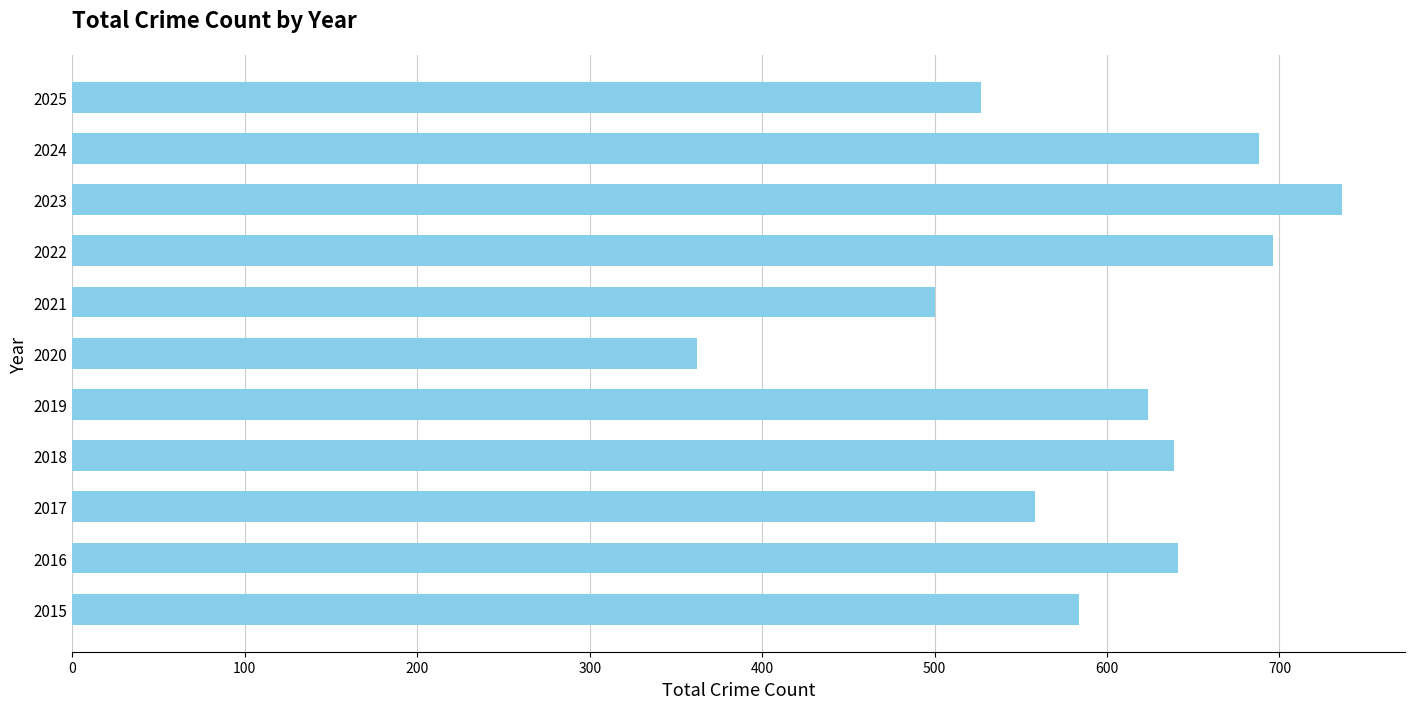

What is the maximum value shown in the chart?

736